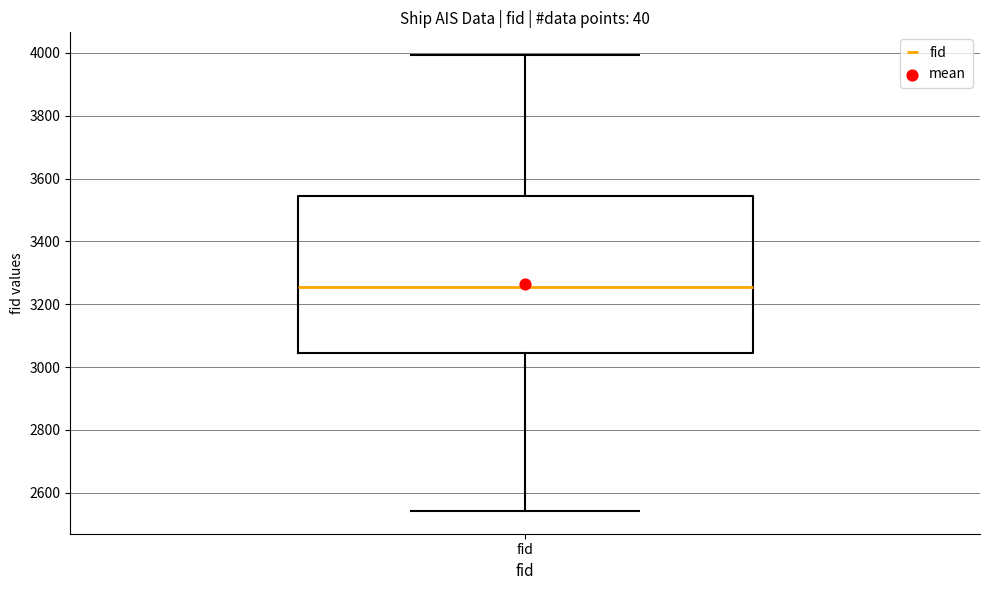

Read this box plot against the y-axis: the position of the median line, the range covered by the box, and the ends of both whiskers. The values are not printed on the chart, so give them approximately, as read against the axis.

median 3260, box 3040 to 3540, whiskers 2540 to 4000